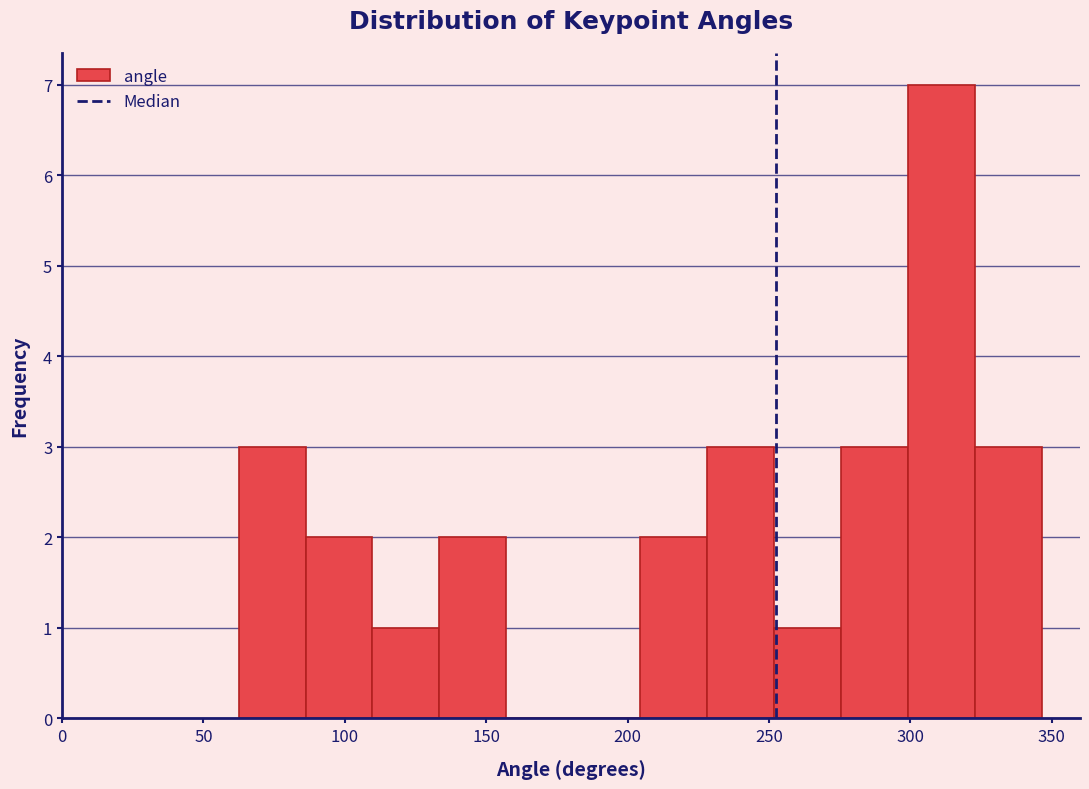

What is the height of the bar covering 325 to 345 on the x-axis? Neither the bar edges nor the heights are printed on the chart, so give them approximately, as read against the axes.

3